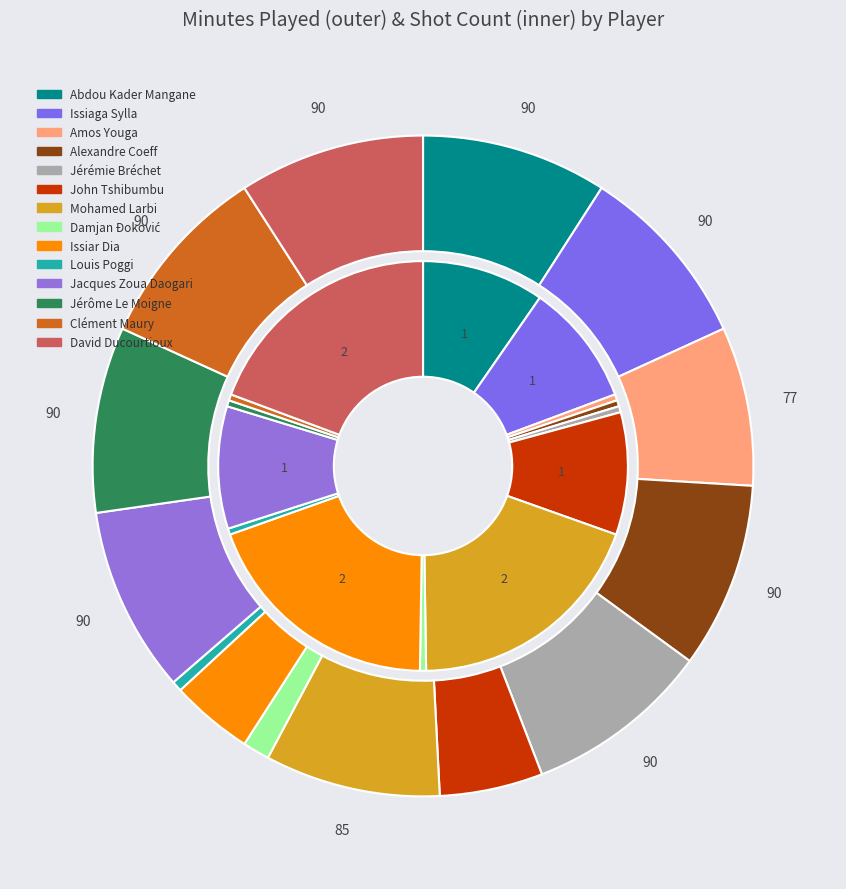

Rank the series by their average value, from highest to lowest.

minutes_played, shot_count